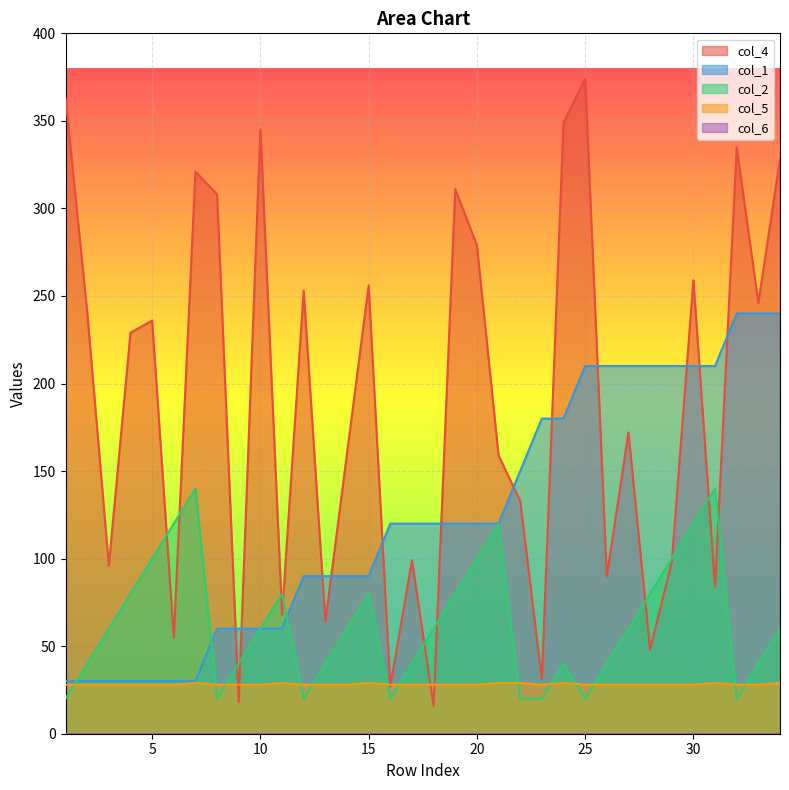

List the series in order of their peak value, lowest first.

col_5, col_2, col_1, col_4